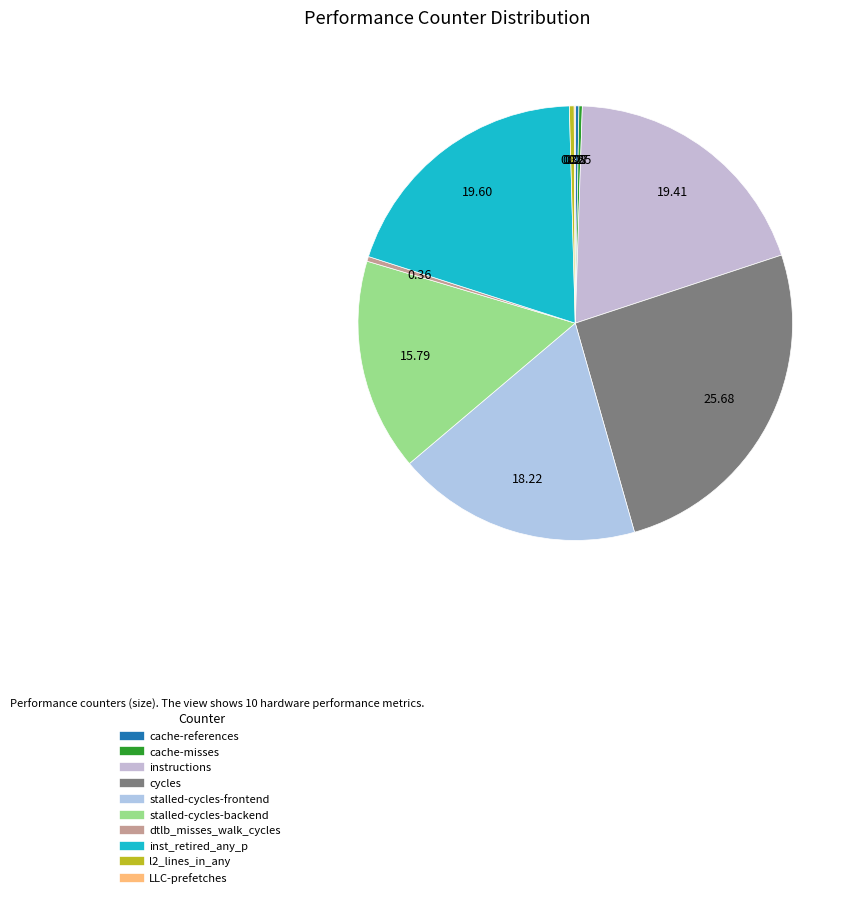

Which category has the smallest portion of the pie?

LLC-prefetches